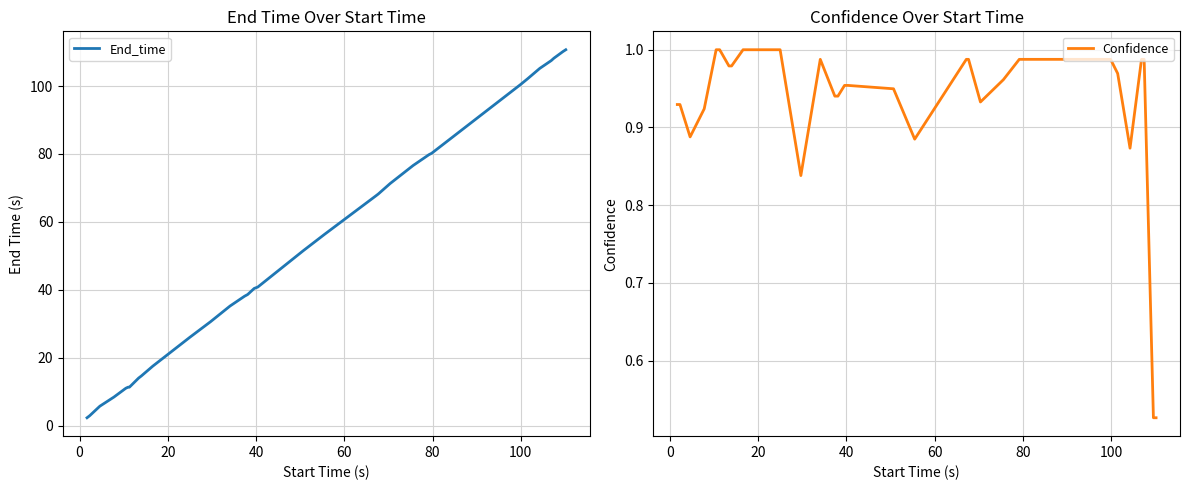

What is the highest value of the End_time series?

110.7